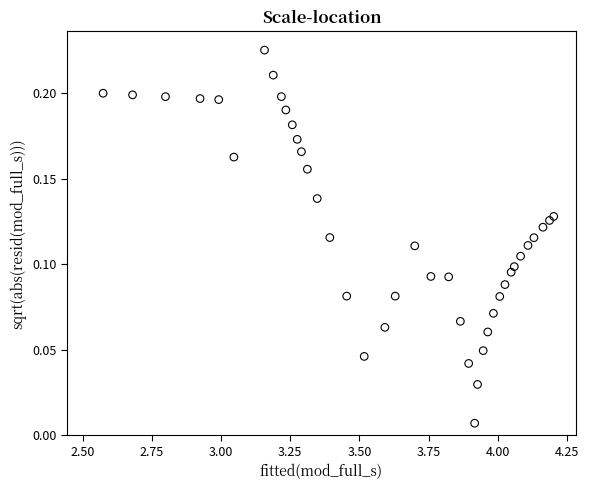

What is the range of X values (max minus min)?

1.6